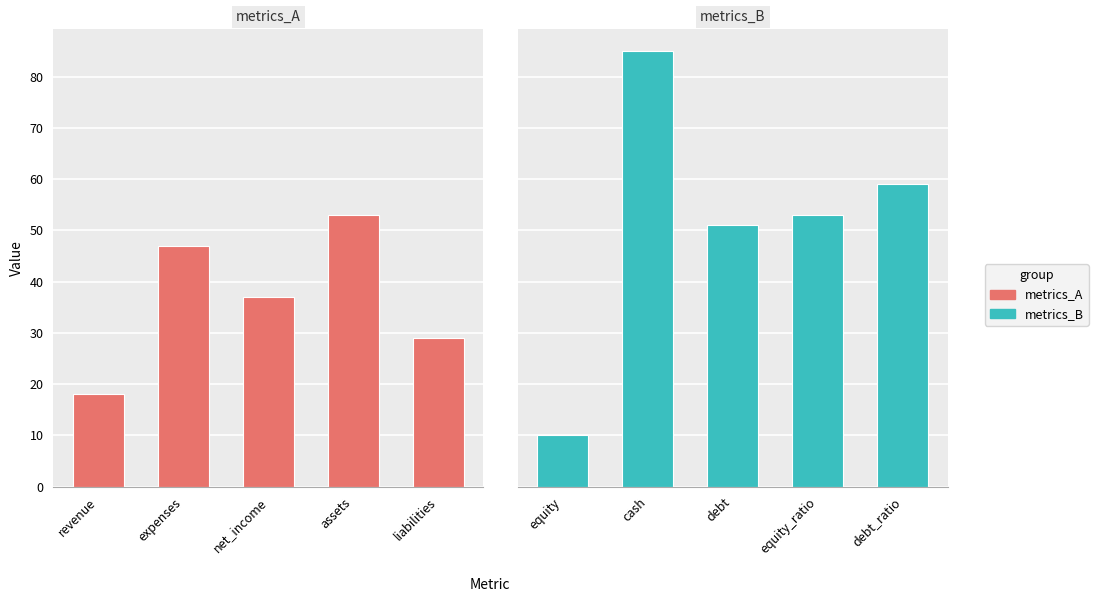

What position from the left is revenue?

1